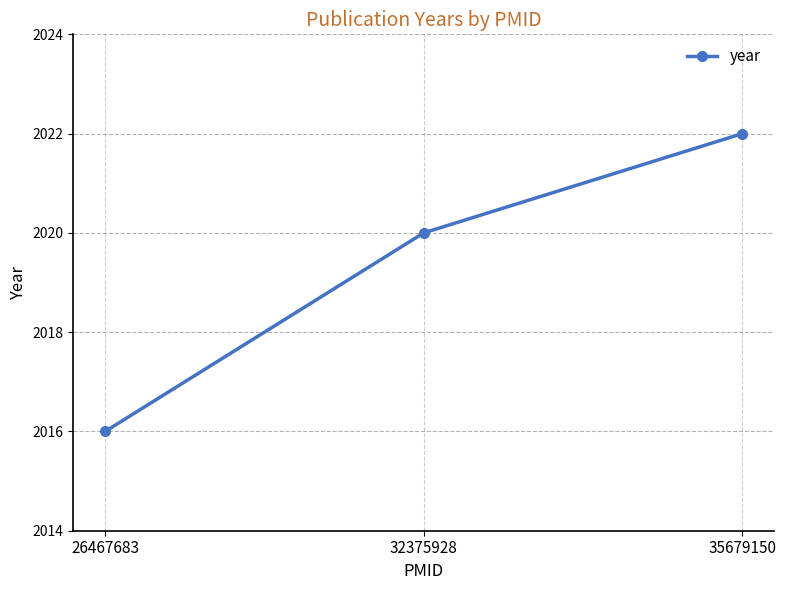

What is the minimum value shown in the chart?

2016